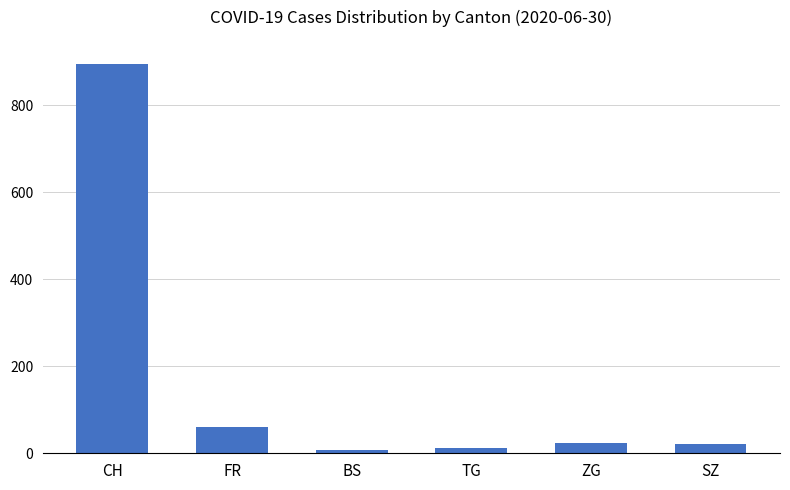

What is the smallest value displayed?

7